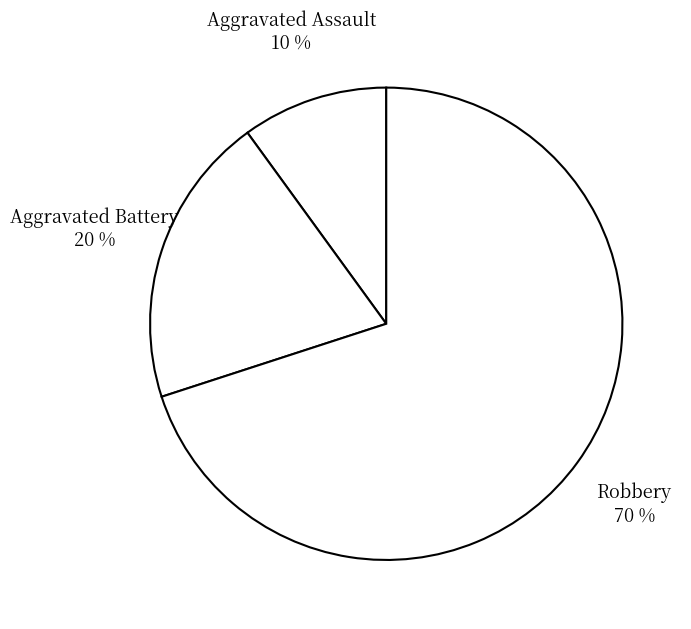

Which category has the smallest portion of the pie?

Aggravated Assault